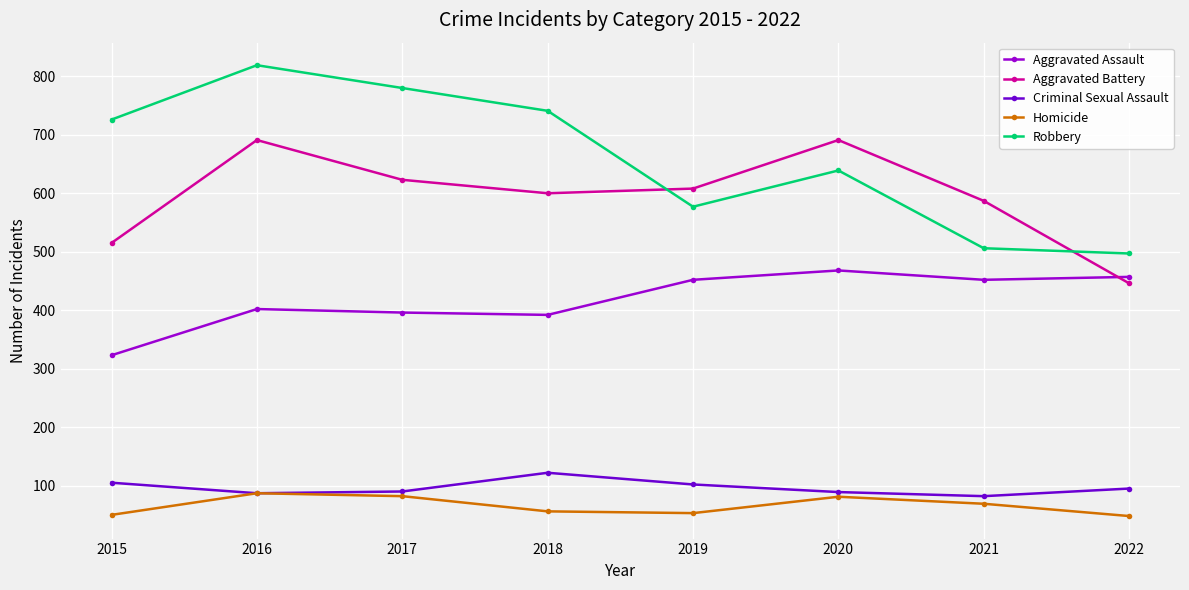

What value does the Aggravated Assault series have at 2018?

392